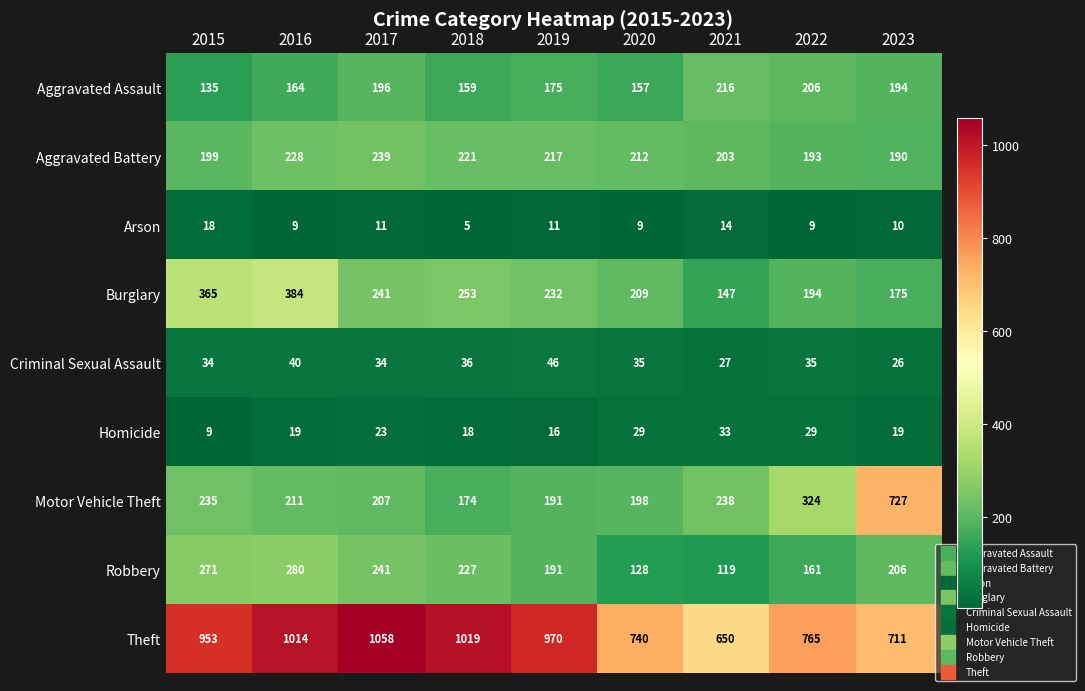

Which series changed the most between 2018 and 2021?

Theft